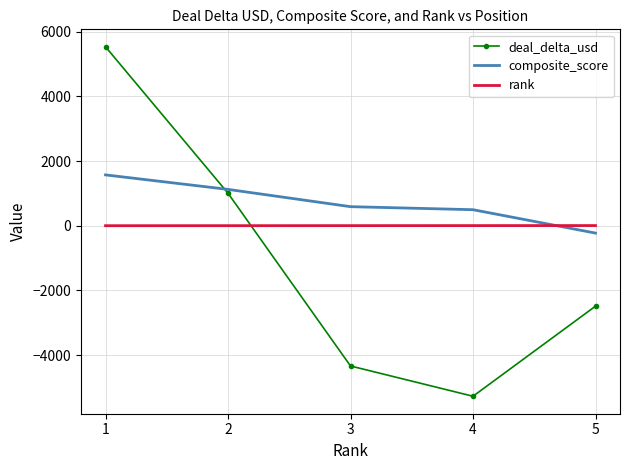

How many intersections are there between rank and deal_delta_usd?

1